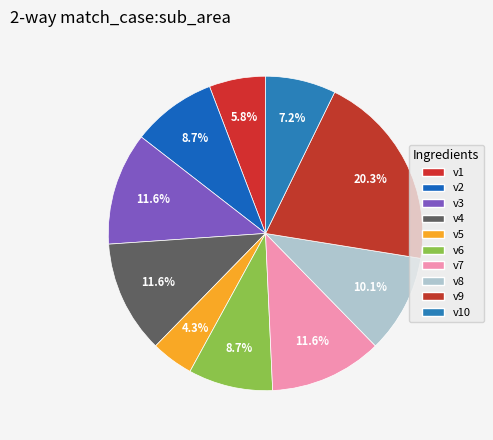

Is there a majority slice in this chart?

No